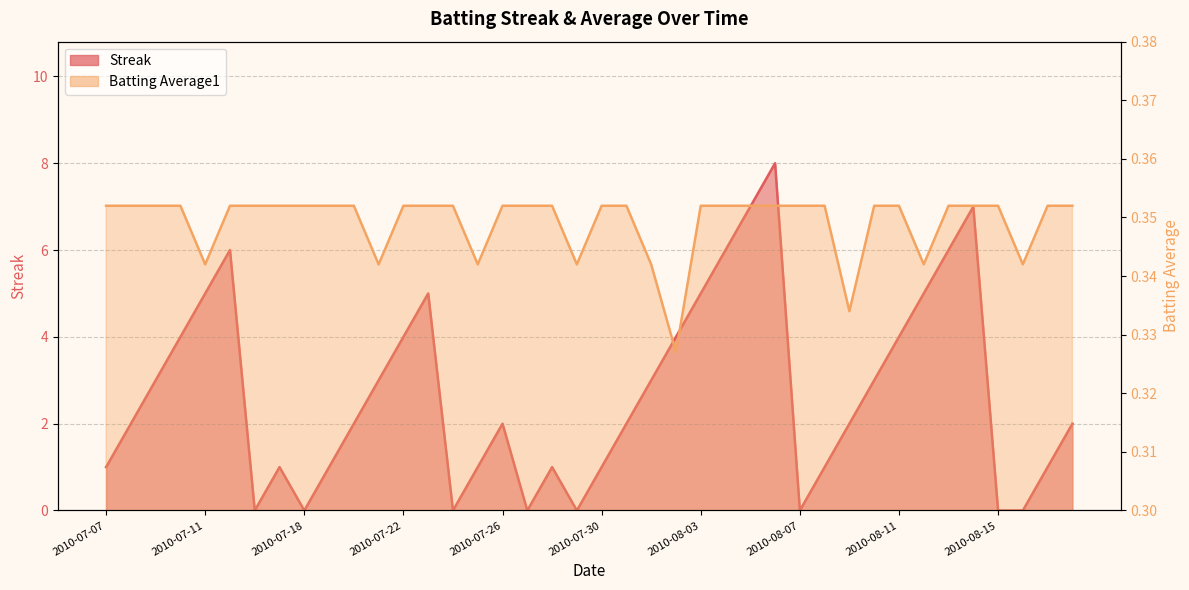

Does the chart display data point markers on the line(s)?

No